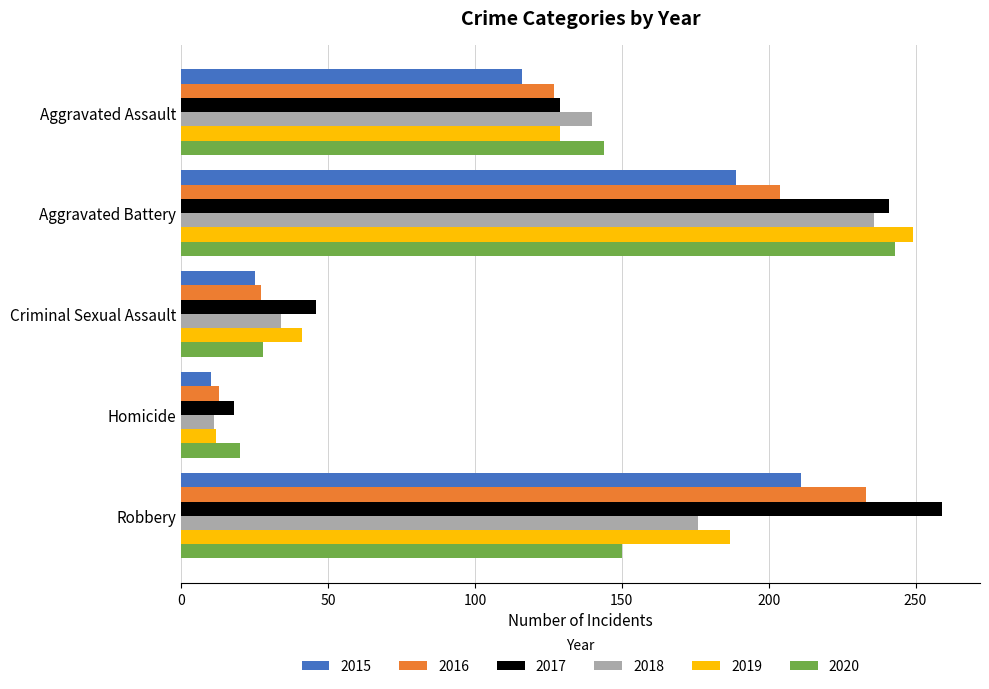

What is the highest value of the 2018 series?

236